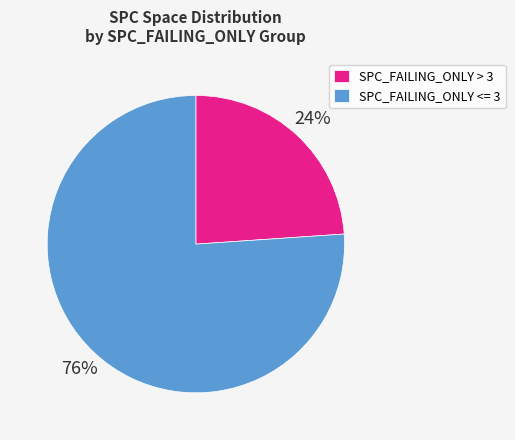

The SPC_FAILING_ONLY > 3 slice represents 24% of the pie. True or false?

True